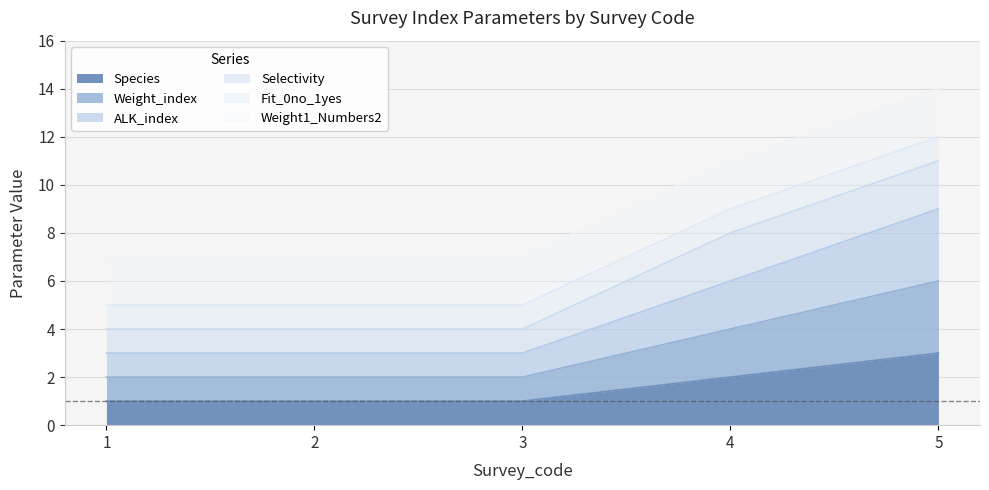

What is the total value across all series at 4?

12